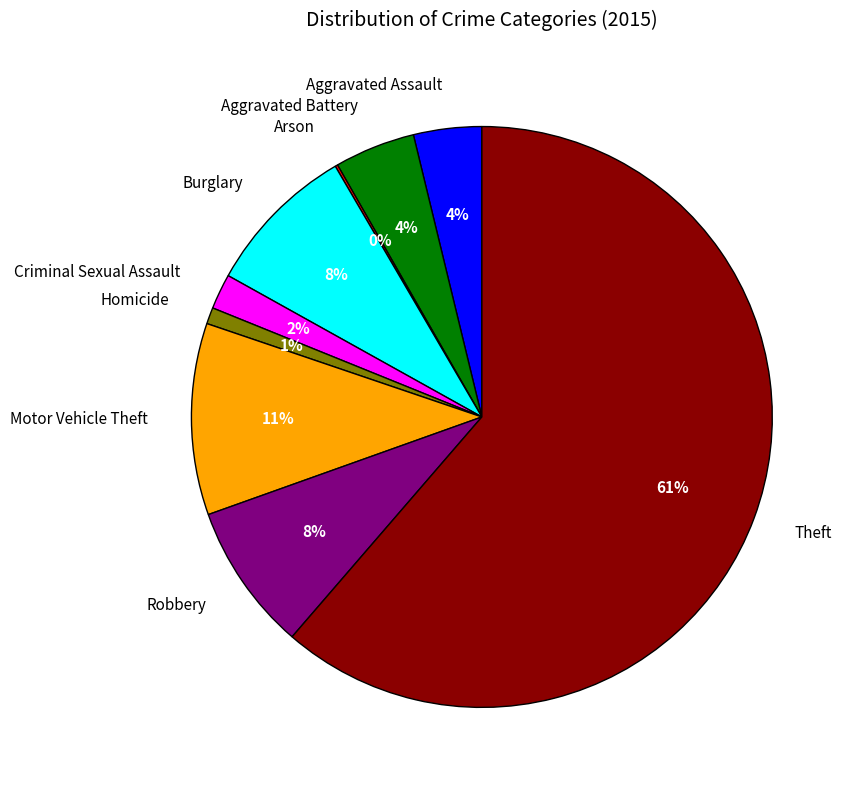

To the nearest percent, what percentage of the pie is Aggravated Assault?

4%